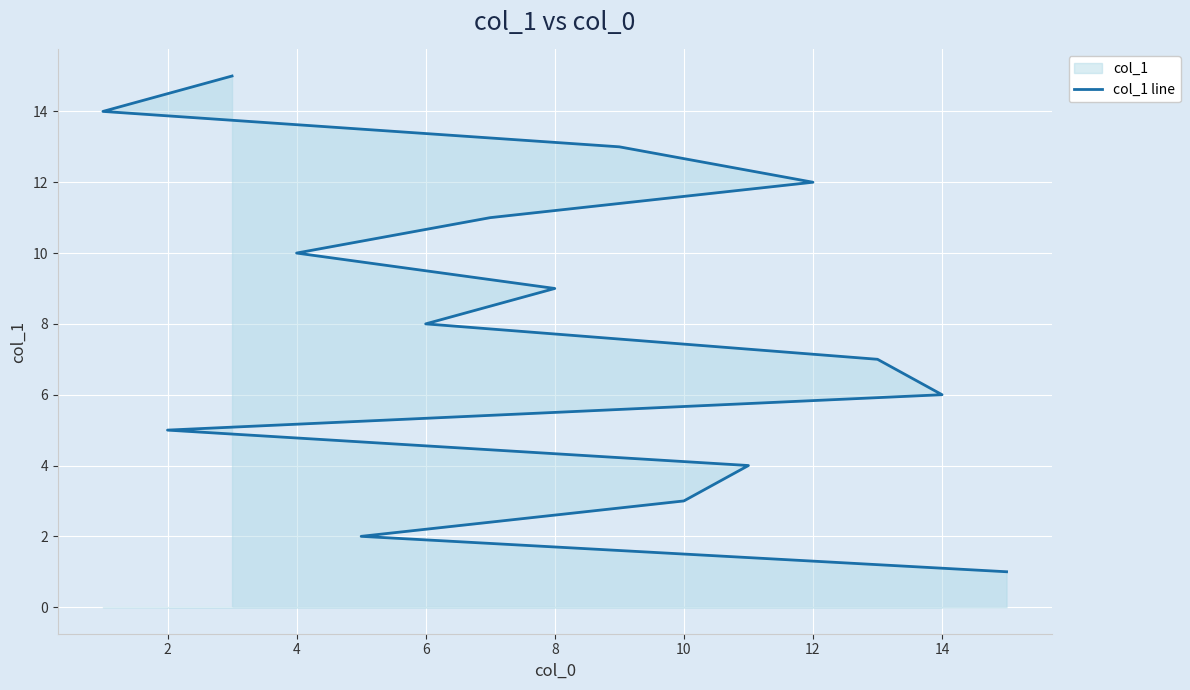

True or false: the data shows 7 at 2.

False